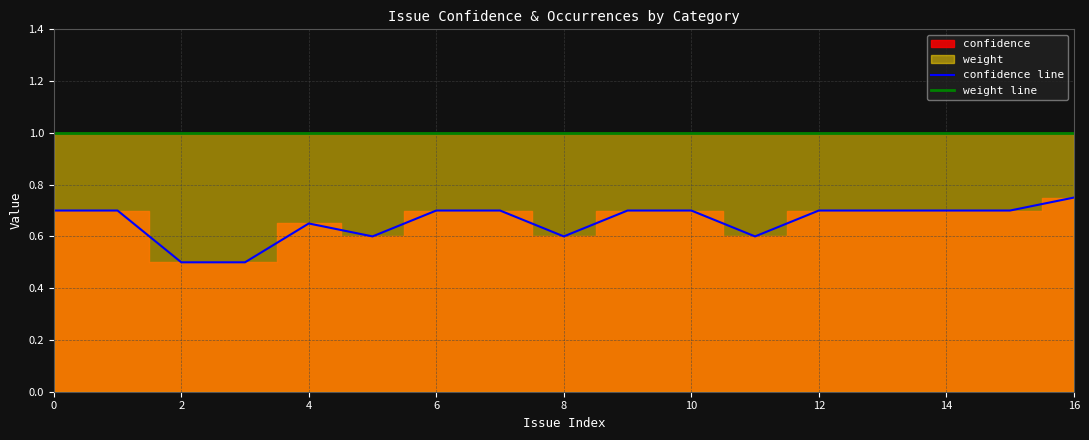

The confidence line series shows 1.1 at 2. True or false?

False